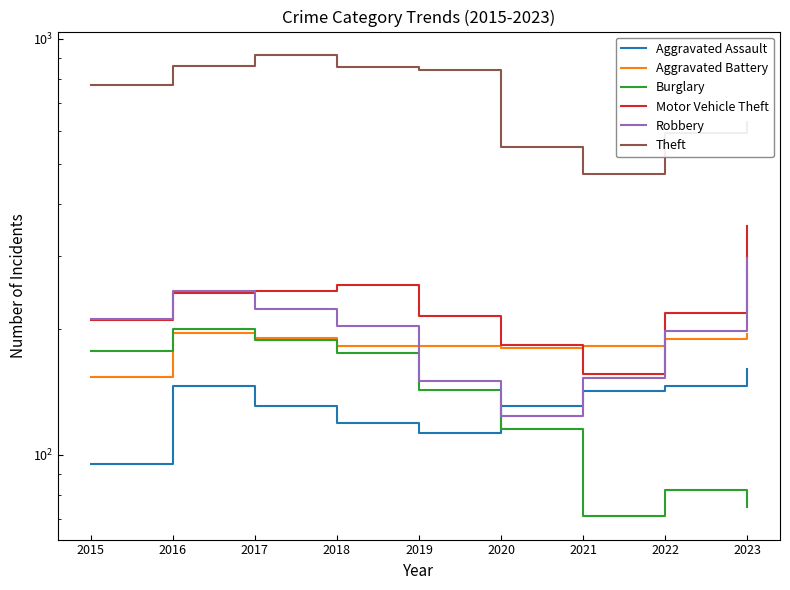

The Burglary series shows 45 at 2020. True or false?

False